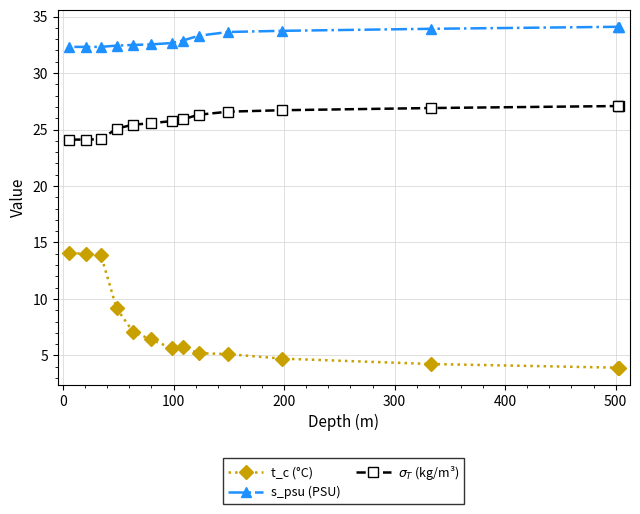

Which has a higher value, 500 or 8?

8